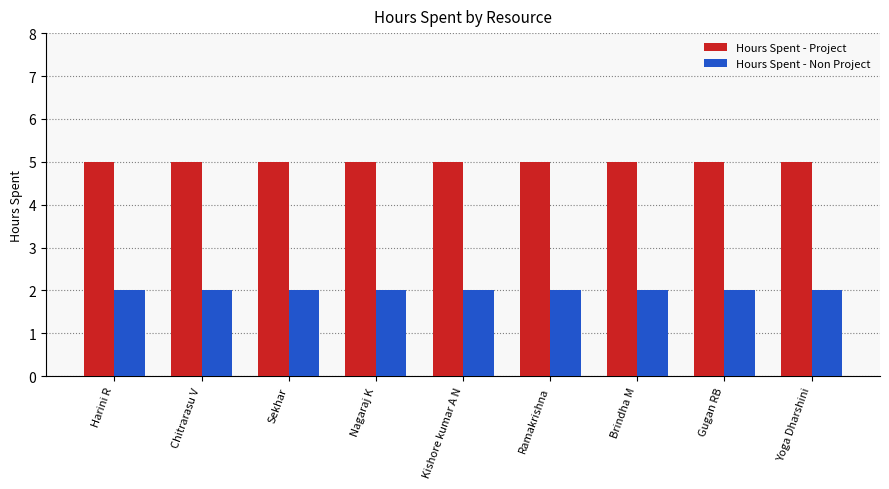

What is the maximum value for Hours Spent - Project?

5